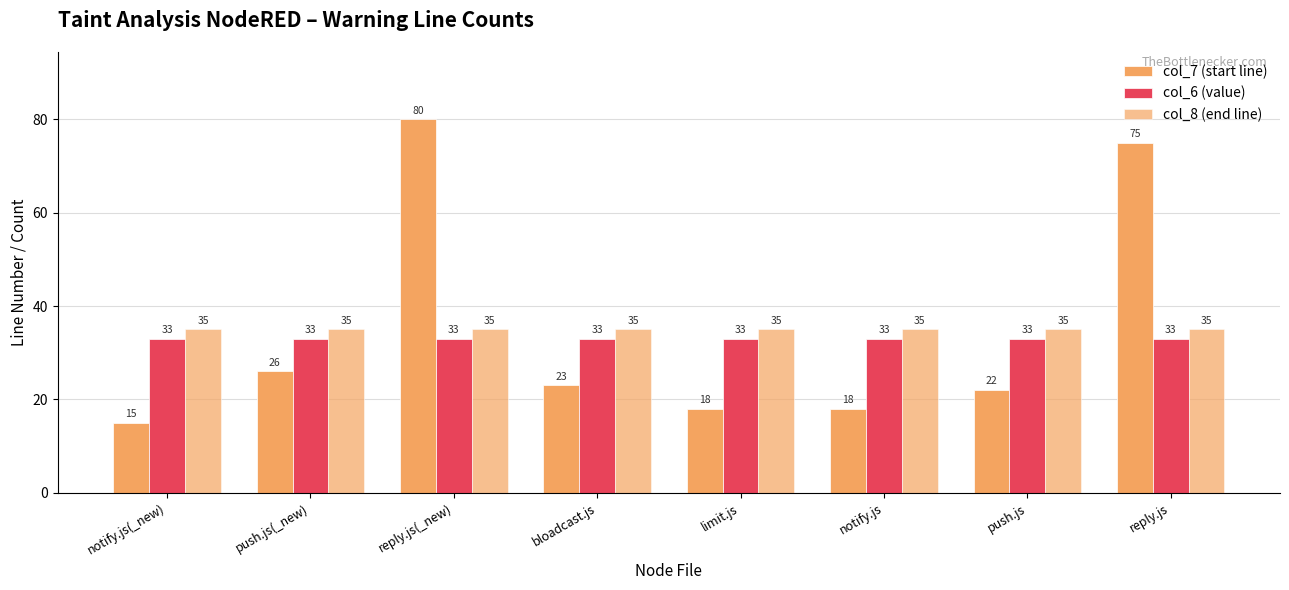

List the series in order of their peak value, lowest first.

col_6 (value), col_8 (end line), col_7 (start line)